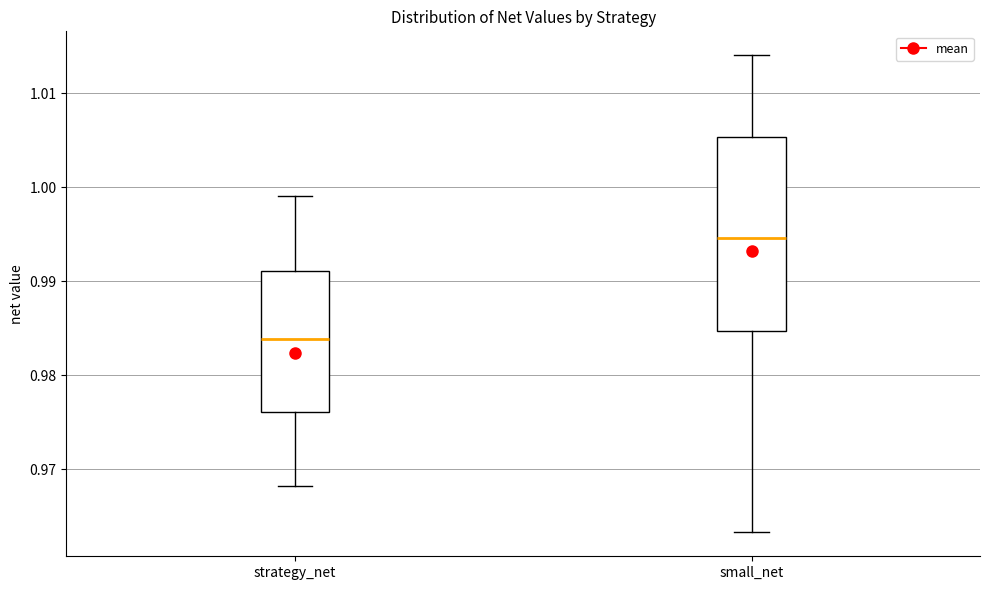

Reading left to right, transcribe this box plot: for each box, give where its median line is, the range the box spans, and where its two whiskers end, as read against the y-axis. The values are not printed on the chart, so give them approximately, as read against the axis.

strategy_net: median 0.984, box 0.976 to 0.991, whiskers 0.968 to 0.999
small_net: median 0.995, box 0.985 to 1.005, whiskers 0.963 to 1.014